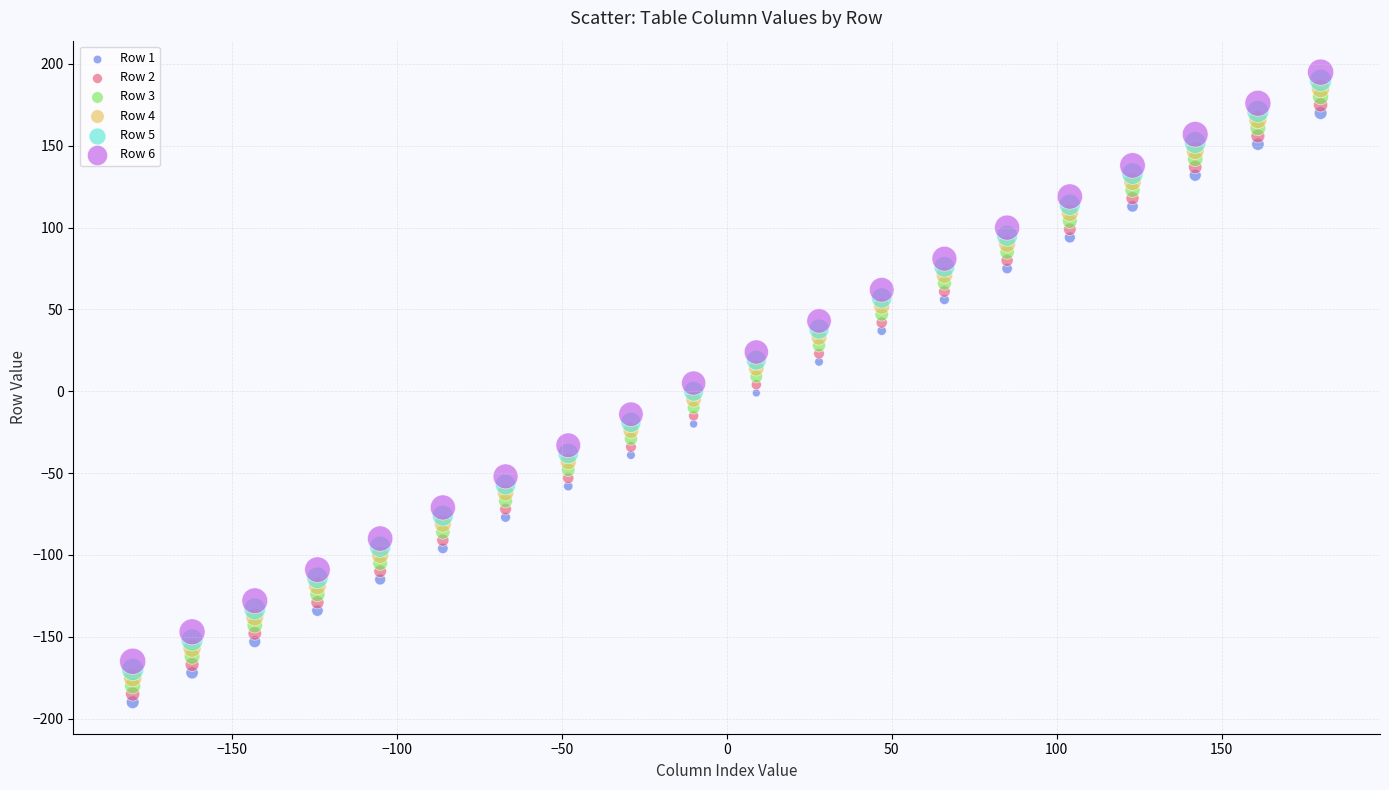

Across all data points, what is the range of X values (max minus min)?

360